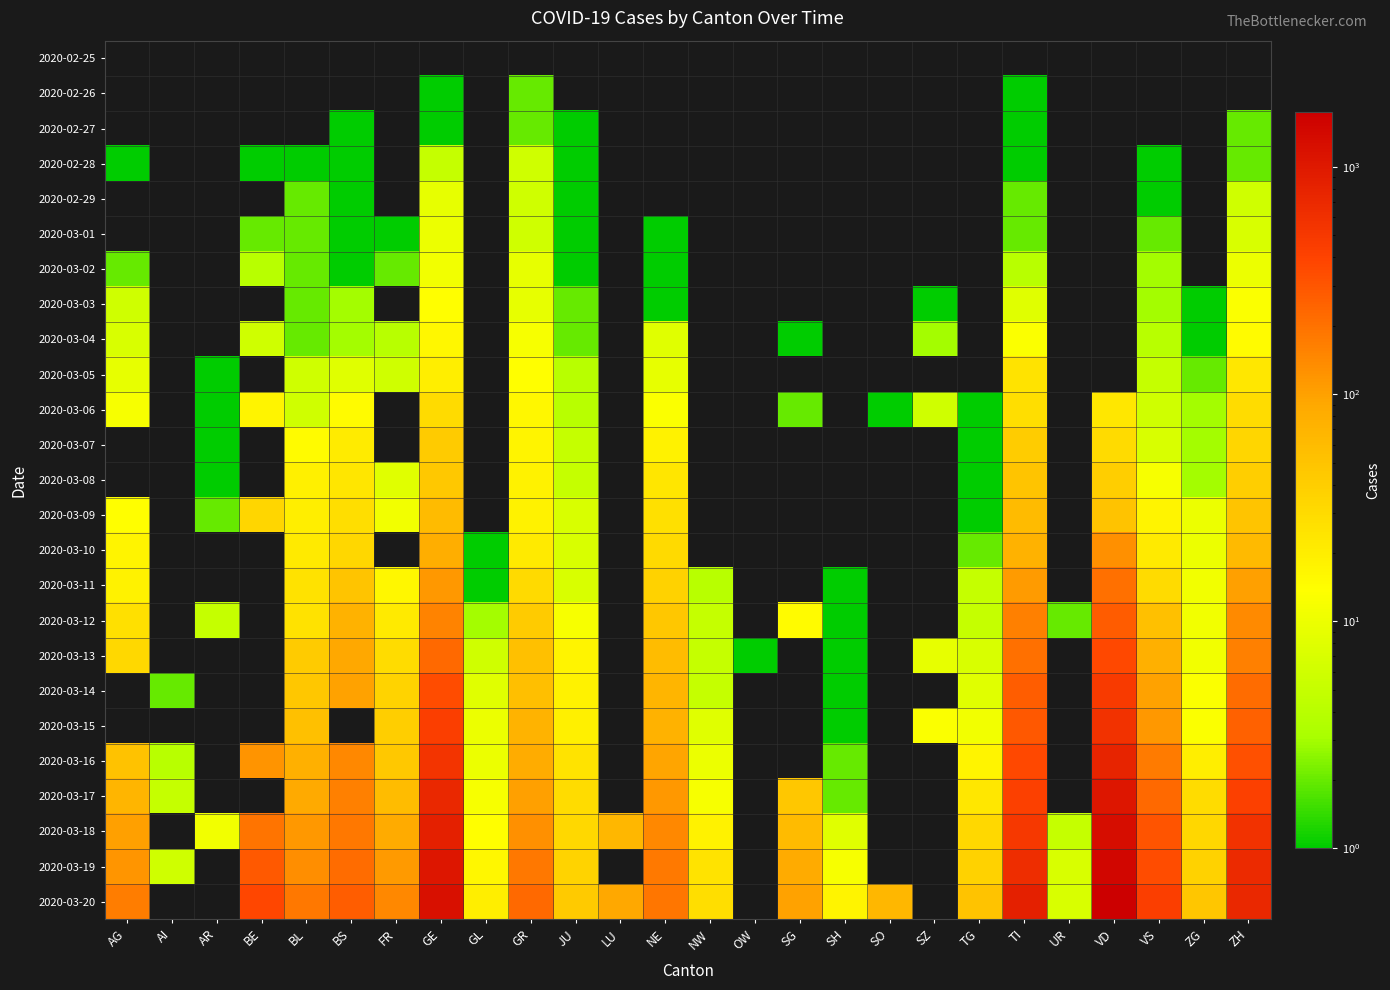

How many positive values does the 2020-03-20 series have?

22